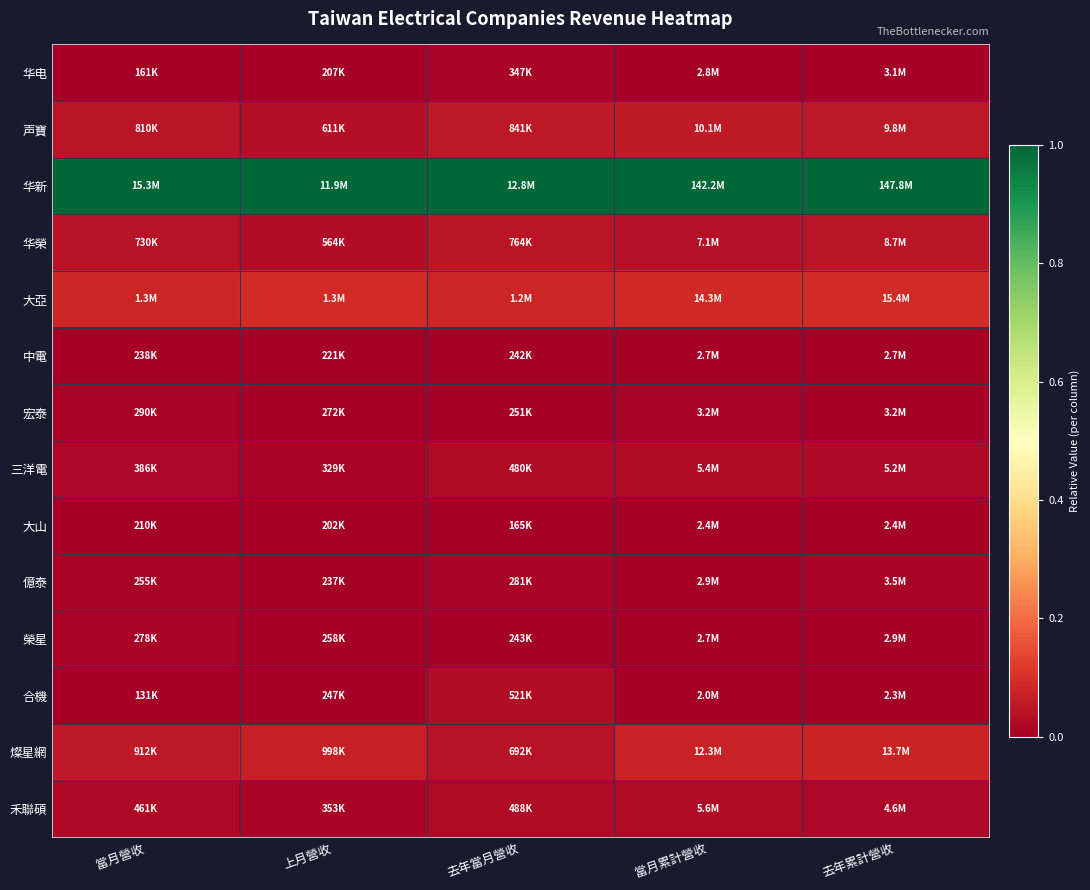

What is the maximum value shown in the chart?

1.0